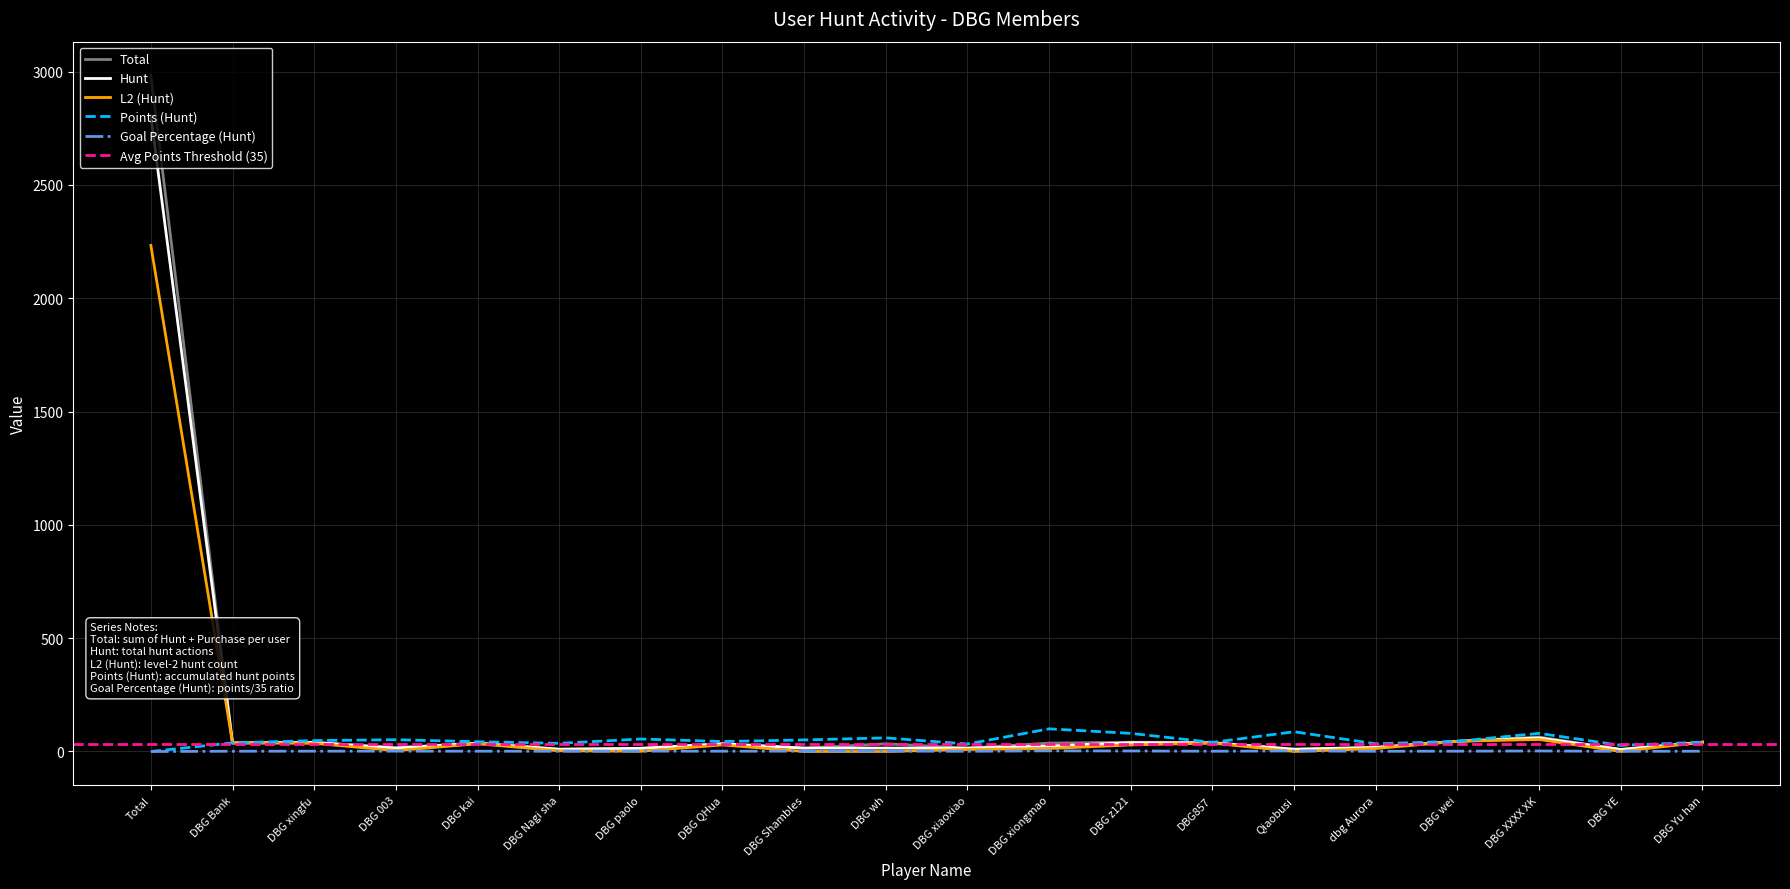

At which category is the sum across all series the highest?

Total